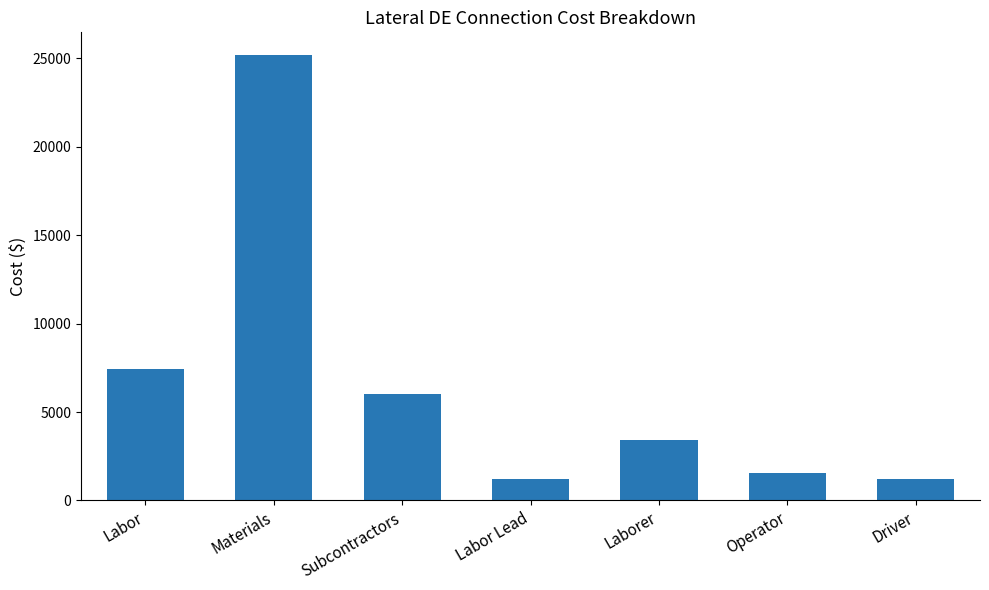

What position from the left is Materials?

2